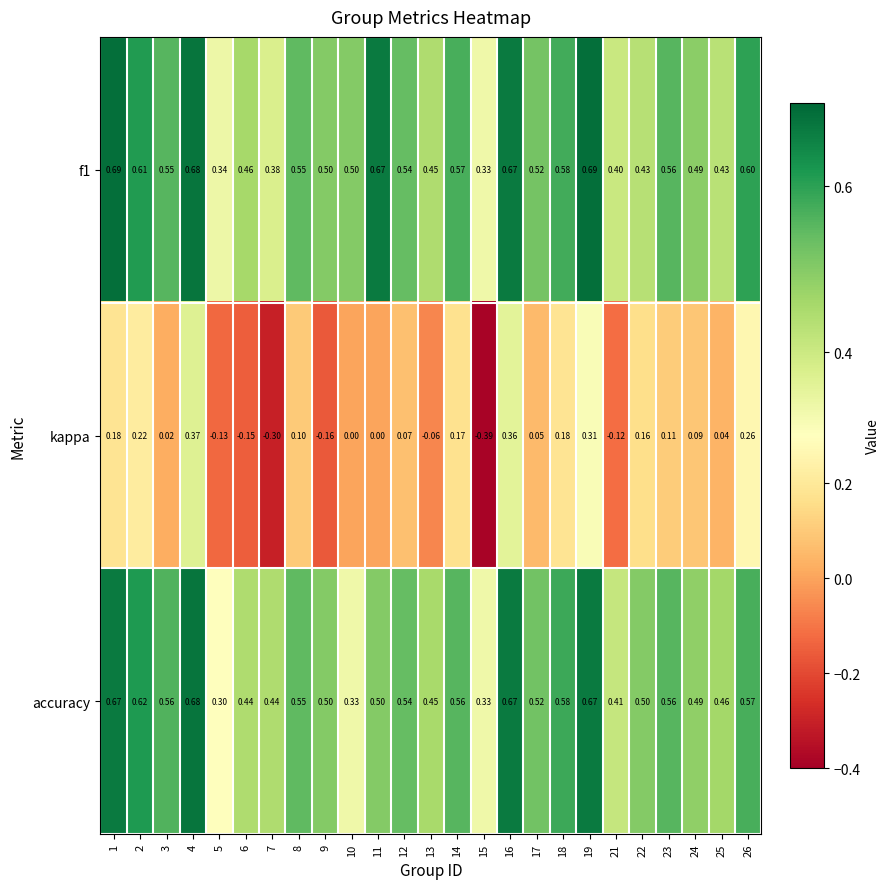

Is the value of accuracy at 24 greater than the value of kappa at 2?

Yes